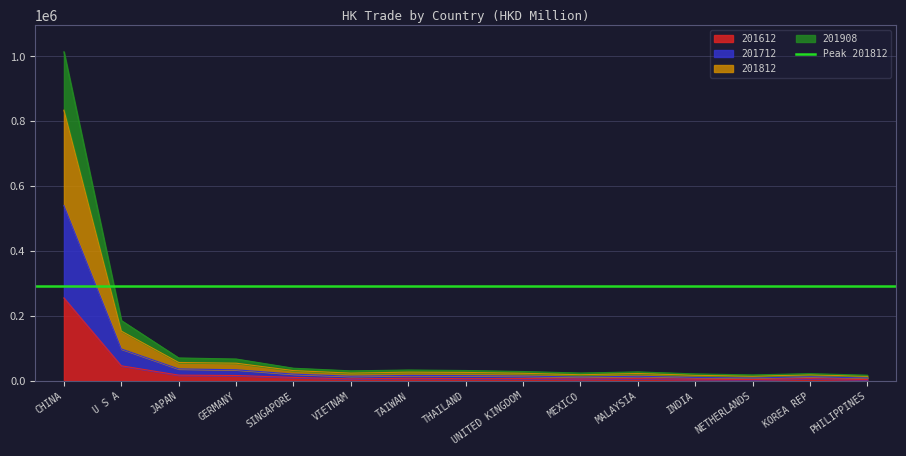

At which category does 201908 reach its first local peak?

TAIWAN